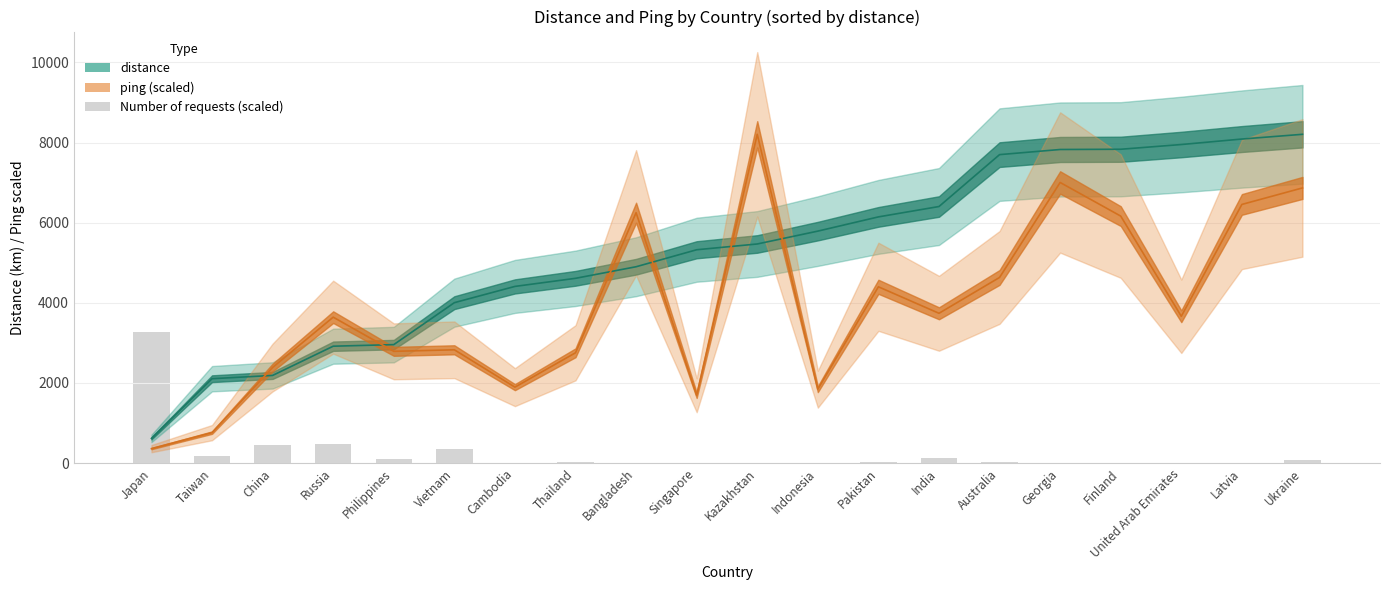

How many series are shown in this chart?

3